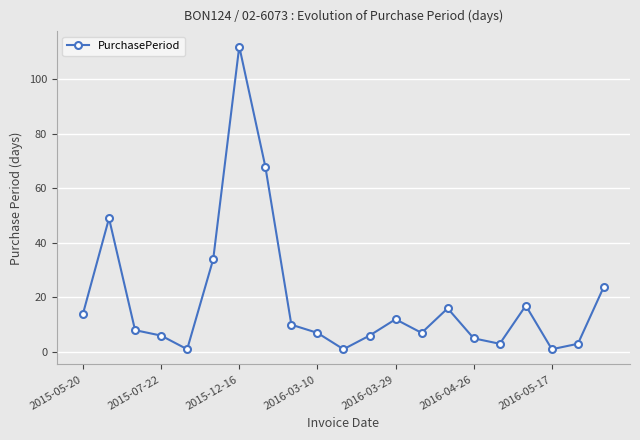

True or false: there are more than 2 points higher than both neighbors.

True